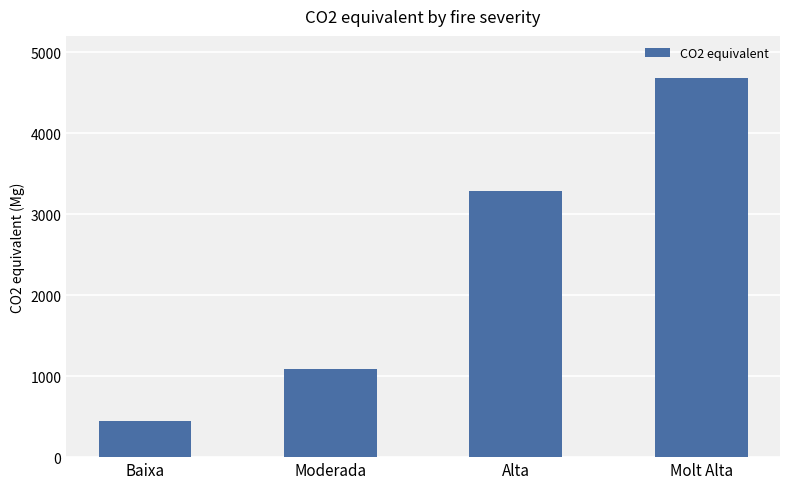

What is the label of the 3rd bar from the right?

Moderada